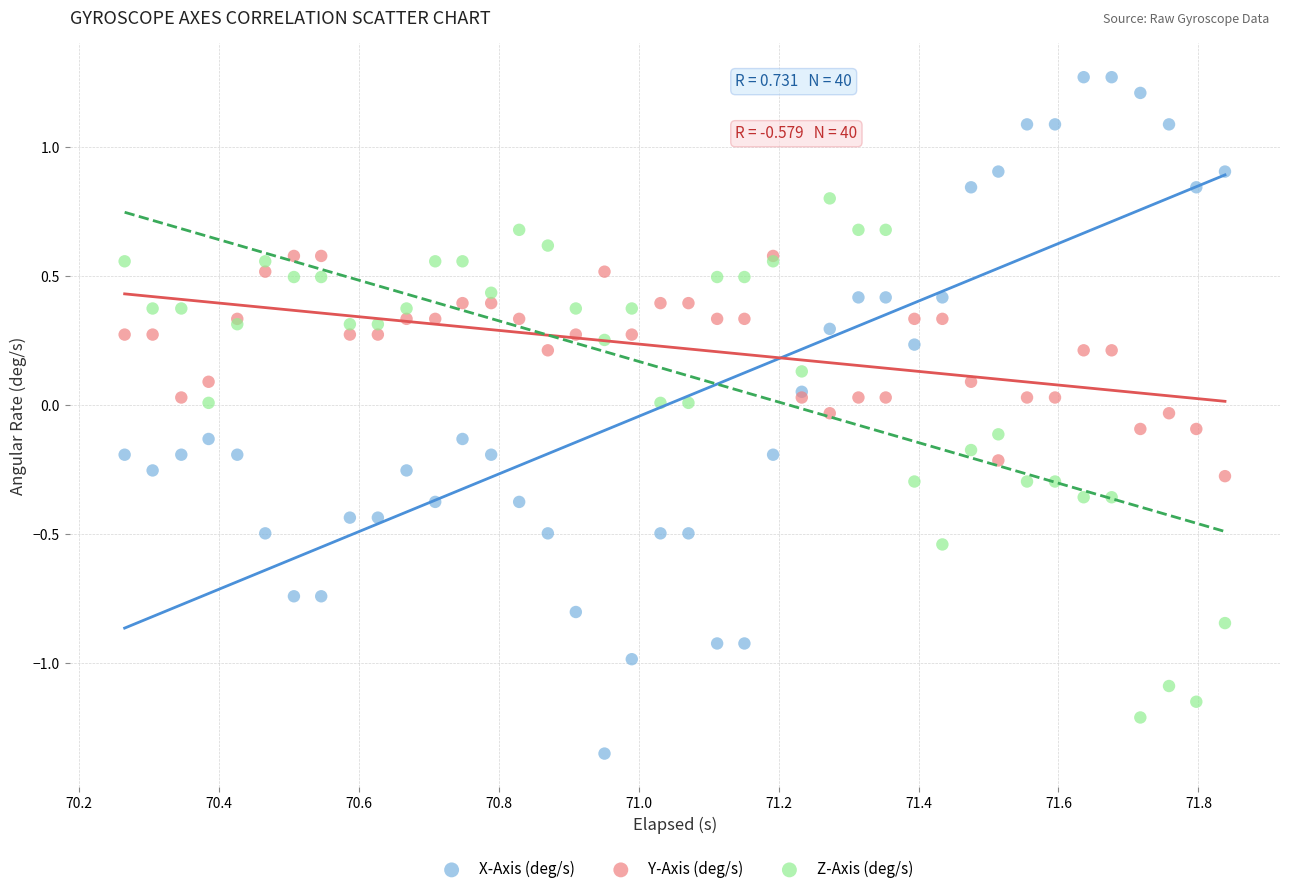

Which series has the largest Y range (max minus min)?

X-Axis (deg/s)